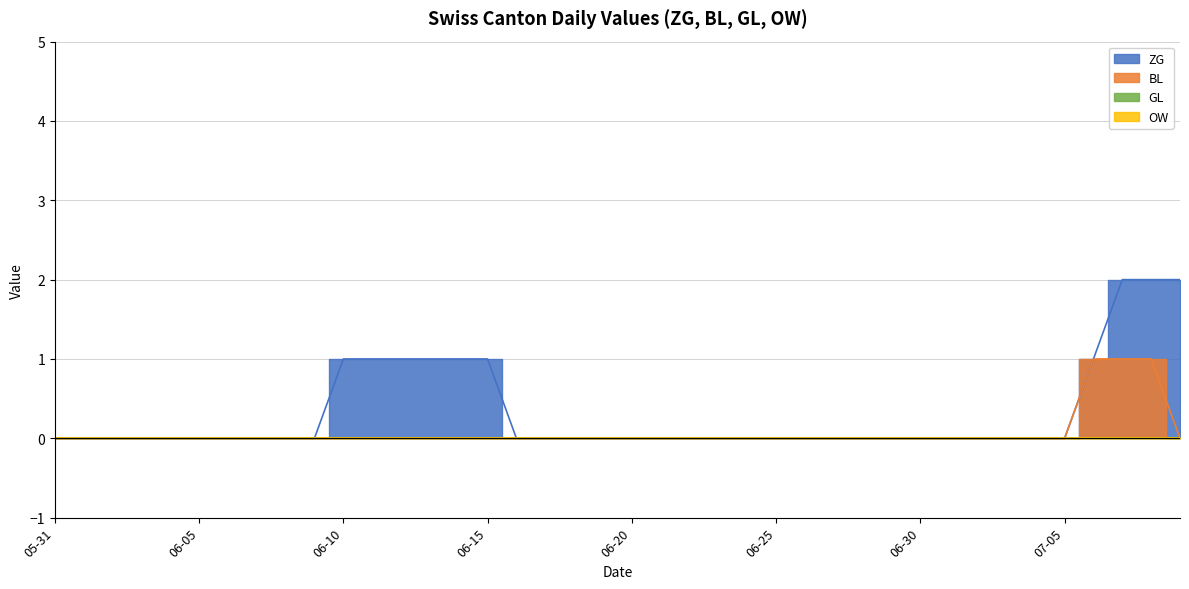

Count the number of categories in the chart.

40